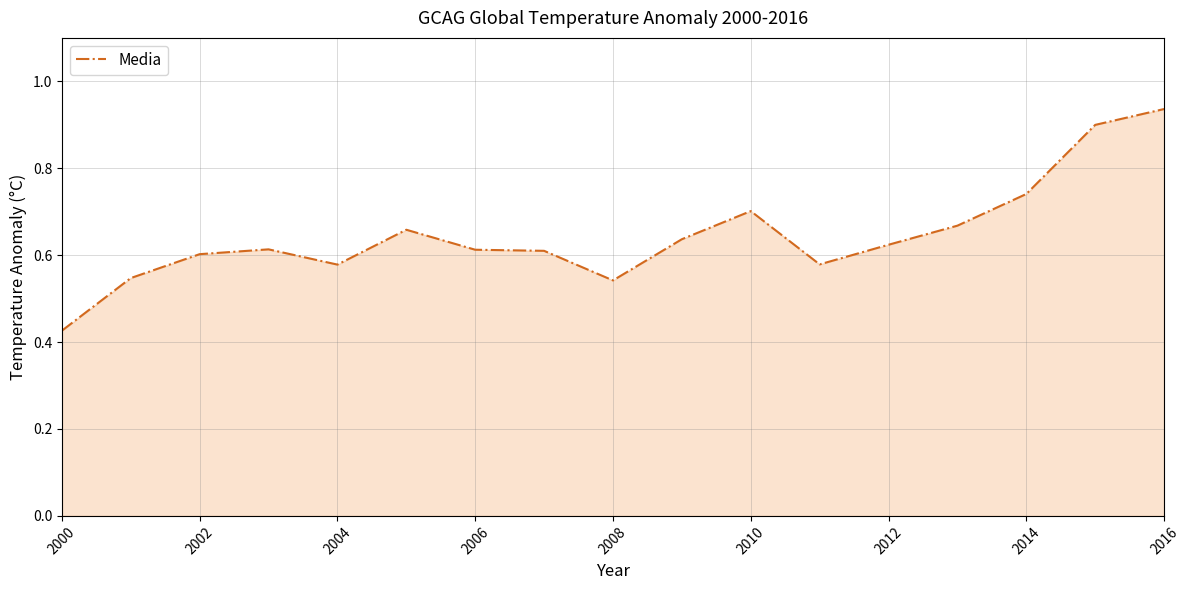

How many lines are shown in the chart?

1